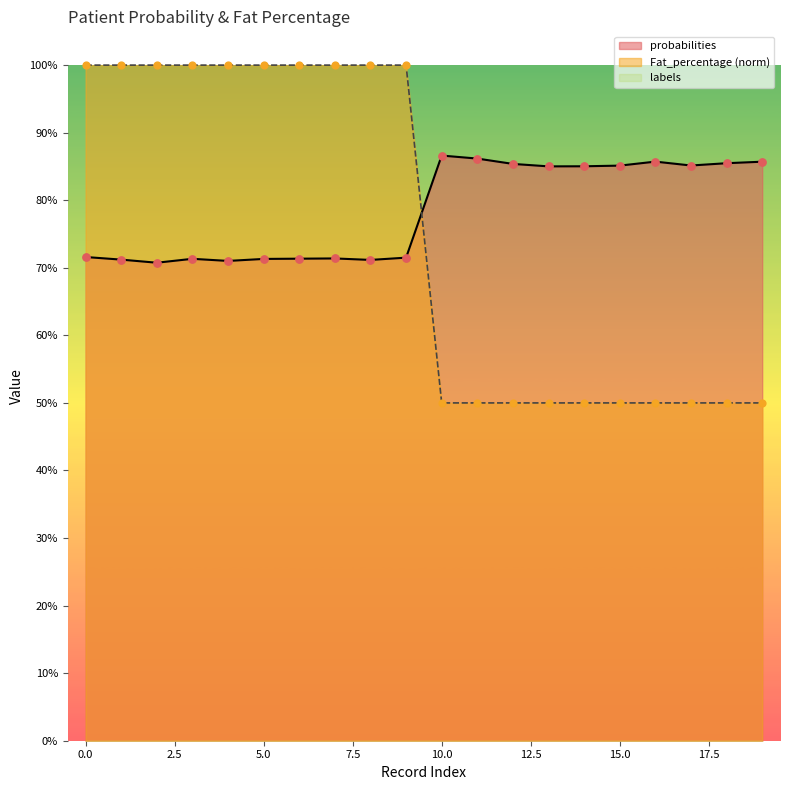

Which series has the largest total across all categories?

probabilities